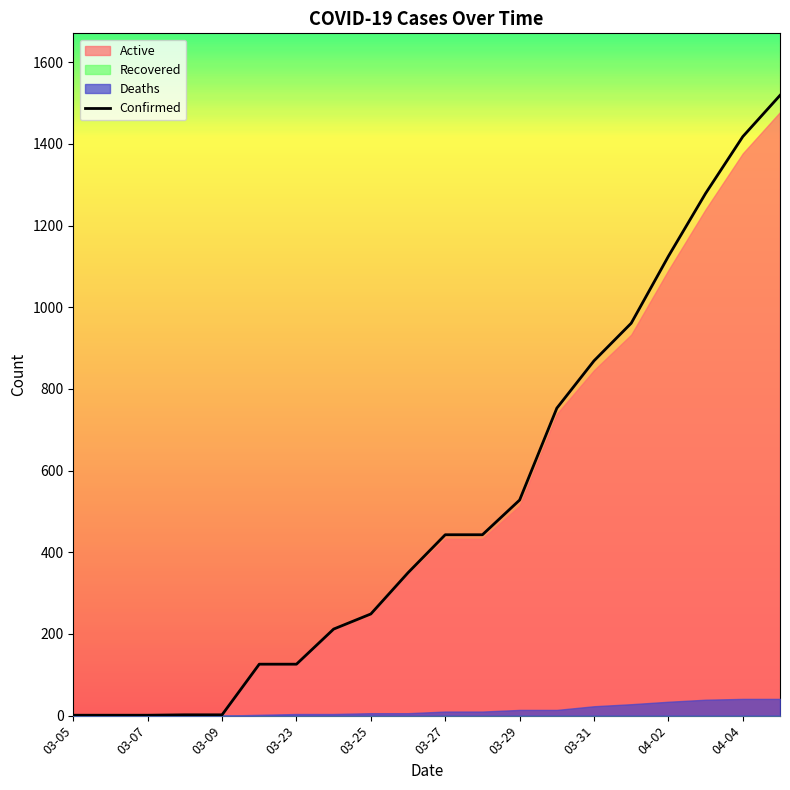

What is the highest value of the Confirmed series?

1519